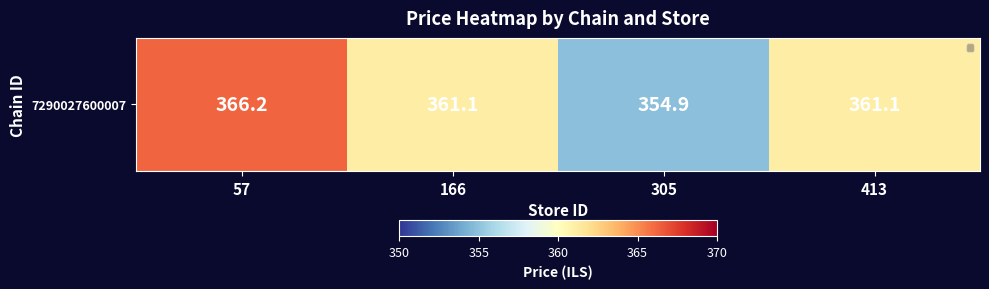

What is the minimum value shown in the chart?

354.9